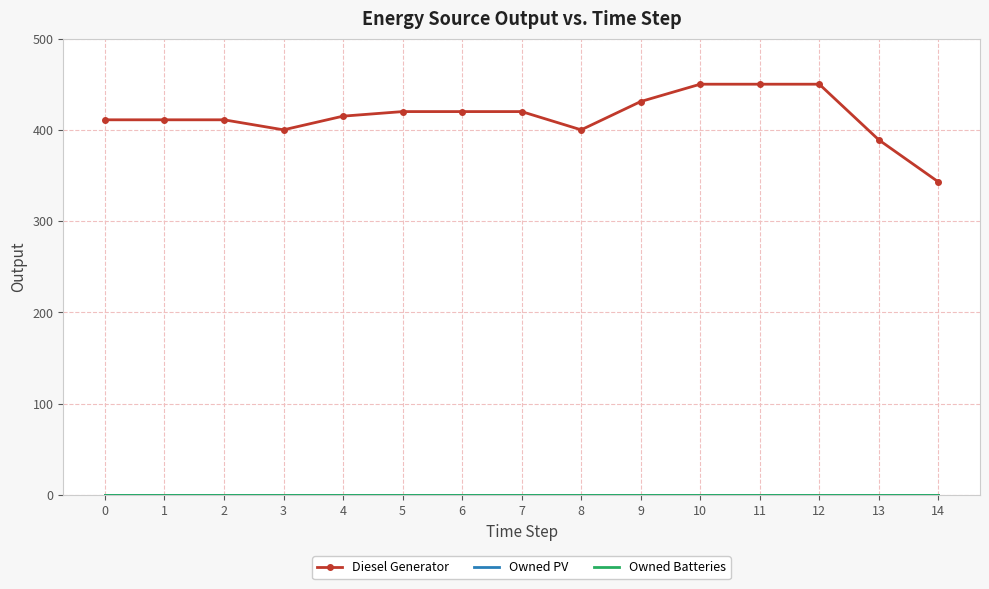

Is this an area chart (filled region under the line)?

No